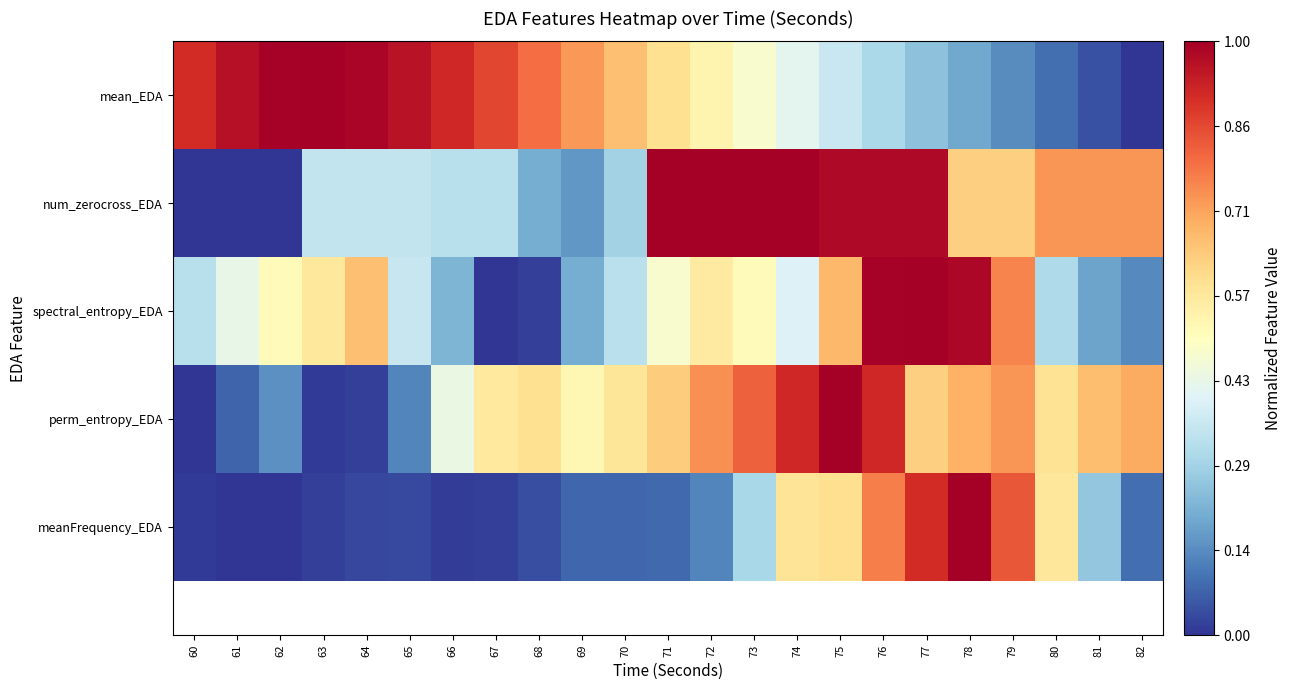

What is the difference between the highest and lowest values at 65?

0.9